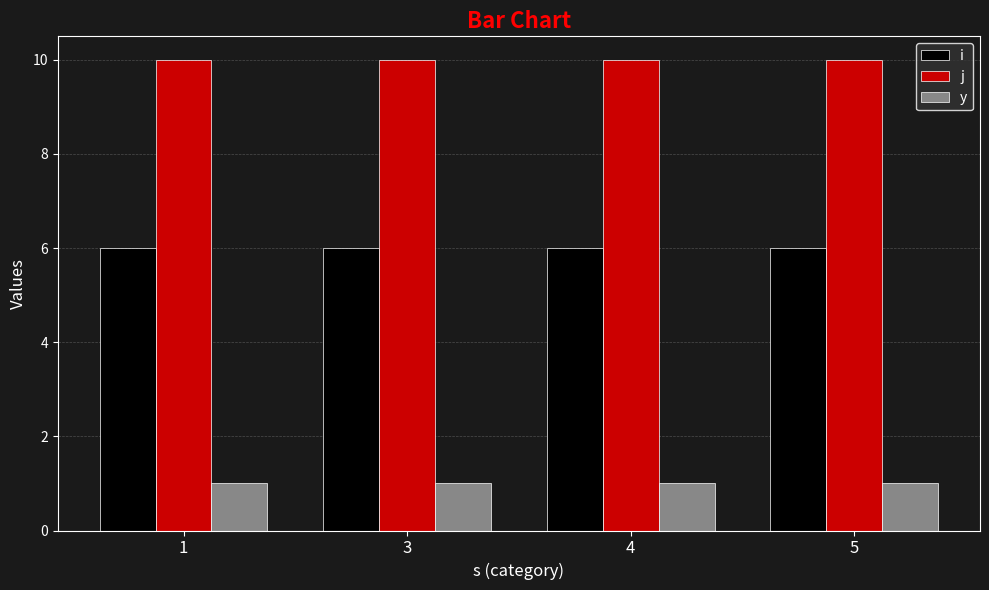

Is it true that y equals 1 at 3?

True